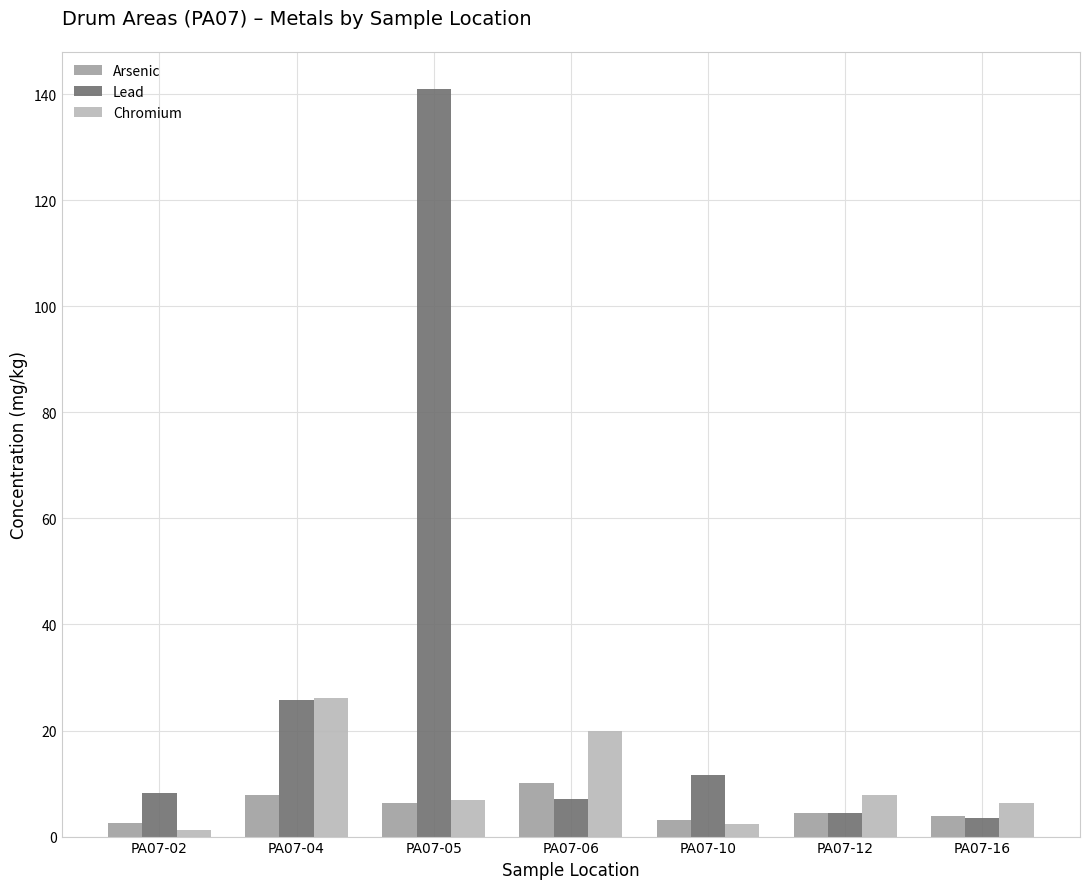

How many data points does each series have?

7